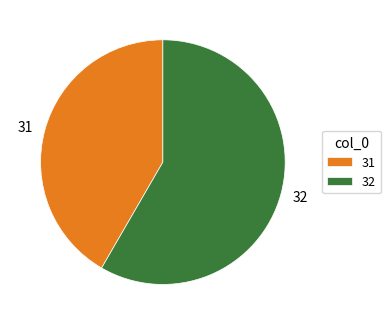

The 31 slice represents 42% of the pie. True or false?

True